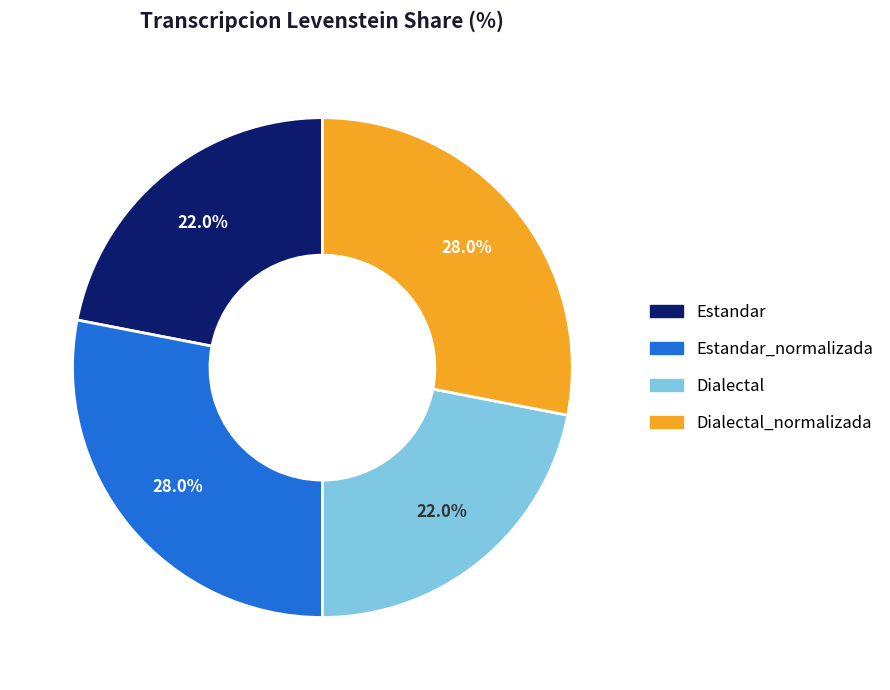

What percentage do Dialectal and Dialectal_normalizada together represent?

50.0%